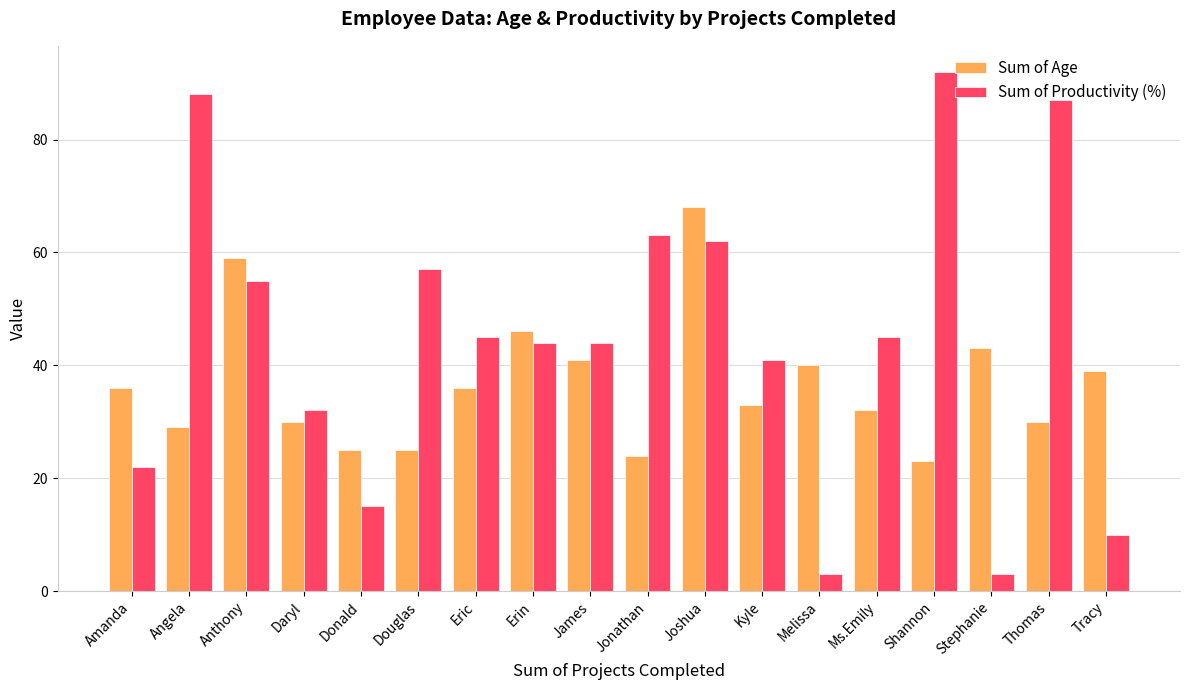

What is the minimum value for Sum of Productivity (%)?

3